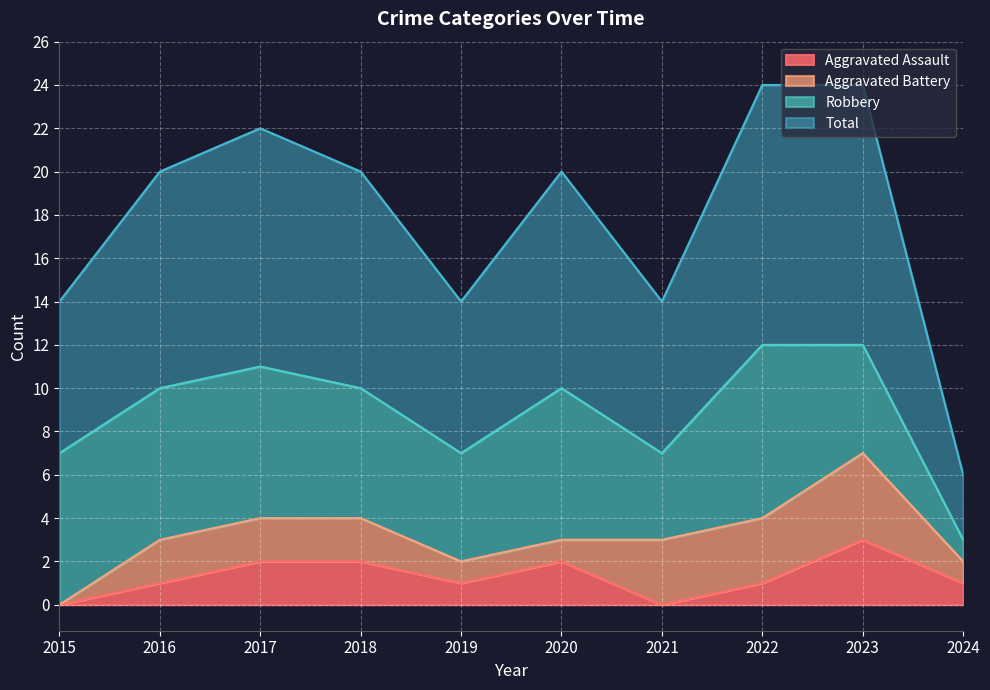

Which series has the widest spread of values?

Total